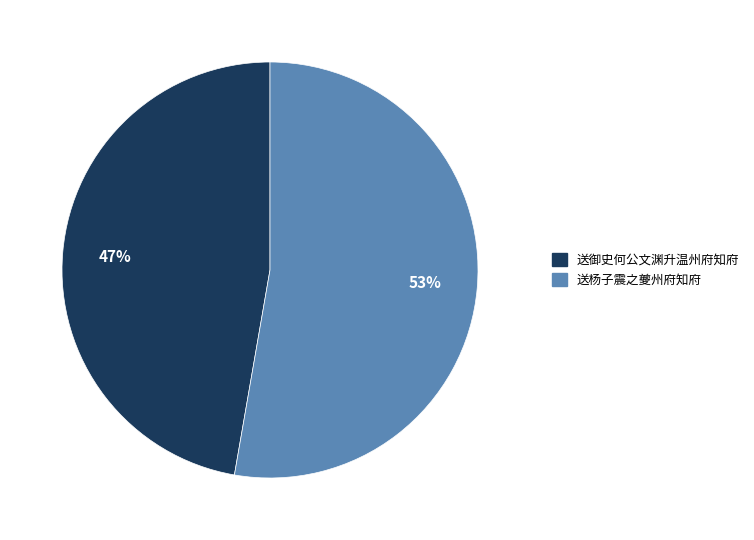

The 送御史何公文渊升温州府知府 slice represents 47% of the pie. True or false?

True